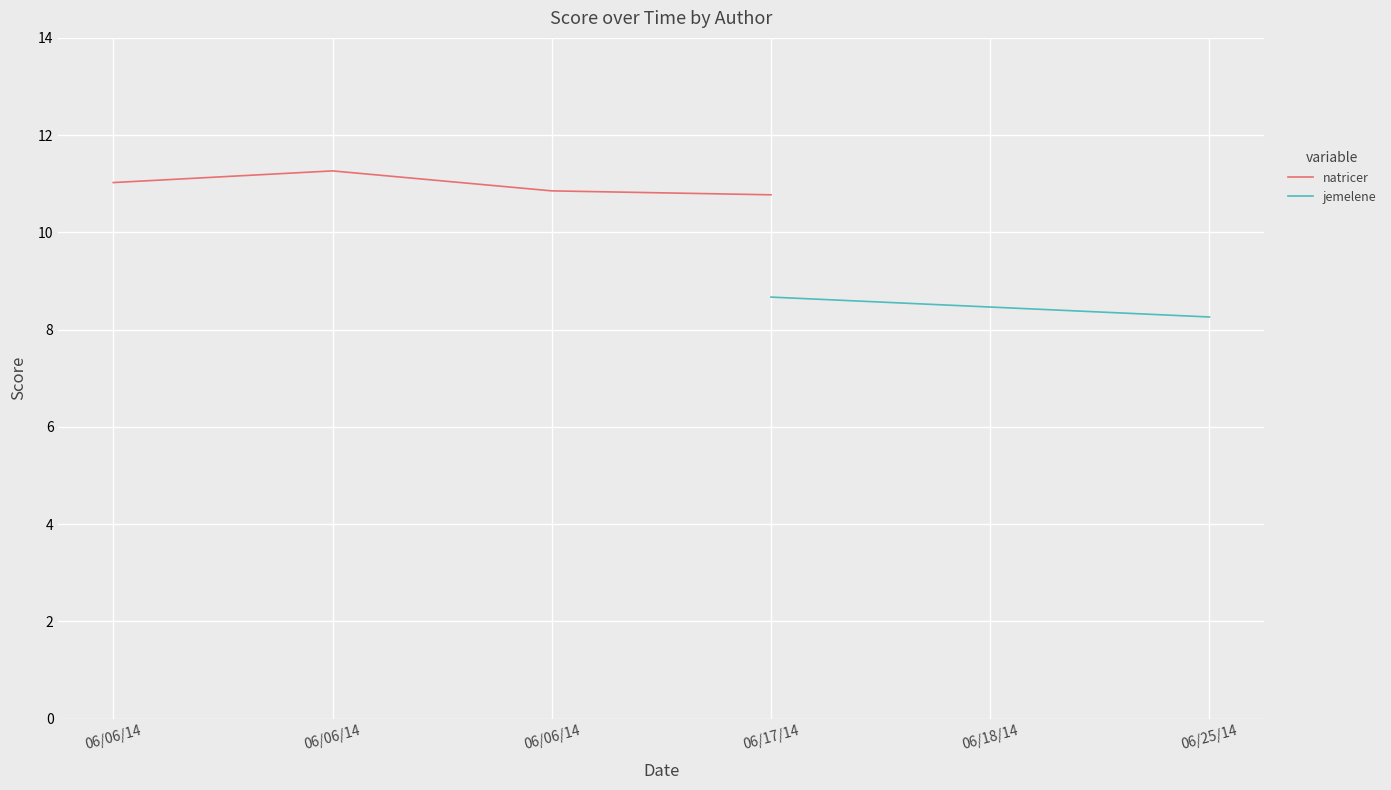

What is the difference between the values at 06/17/14 and 06/06/14?

0.1